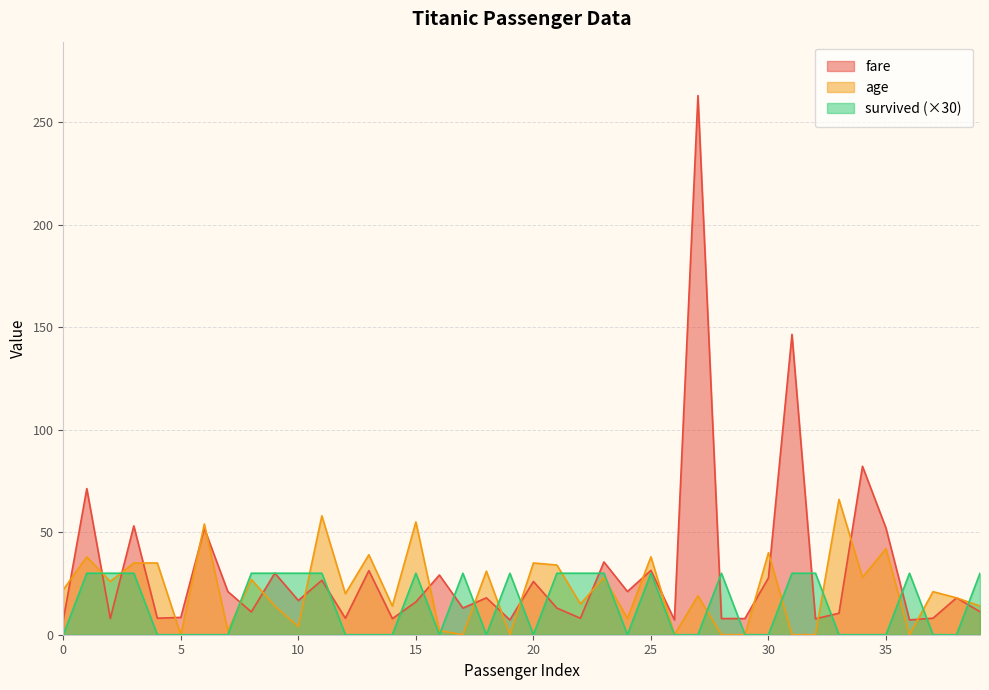

How many positive values does the age series have?

31